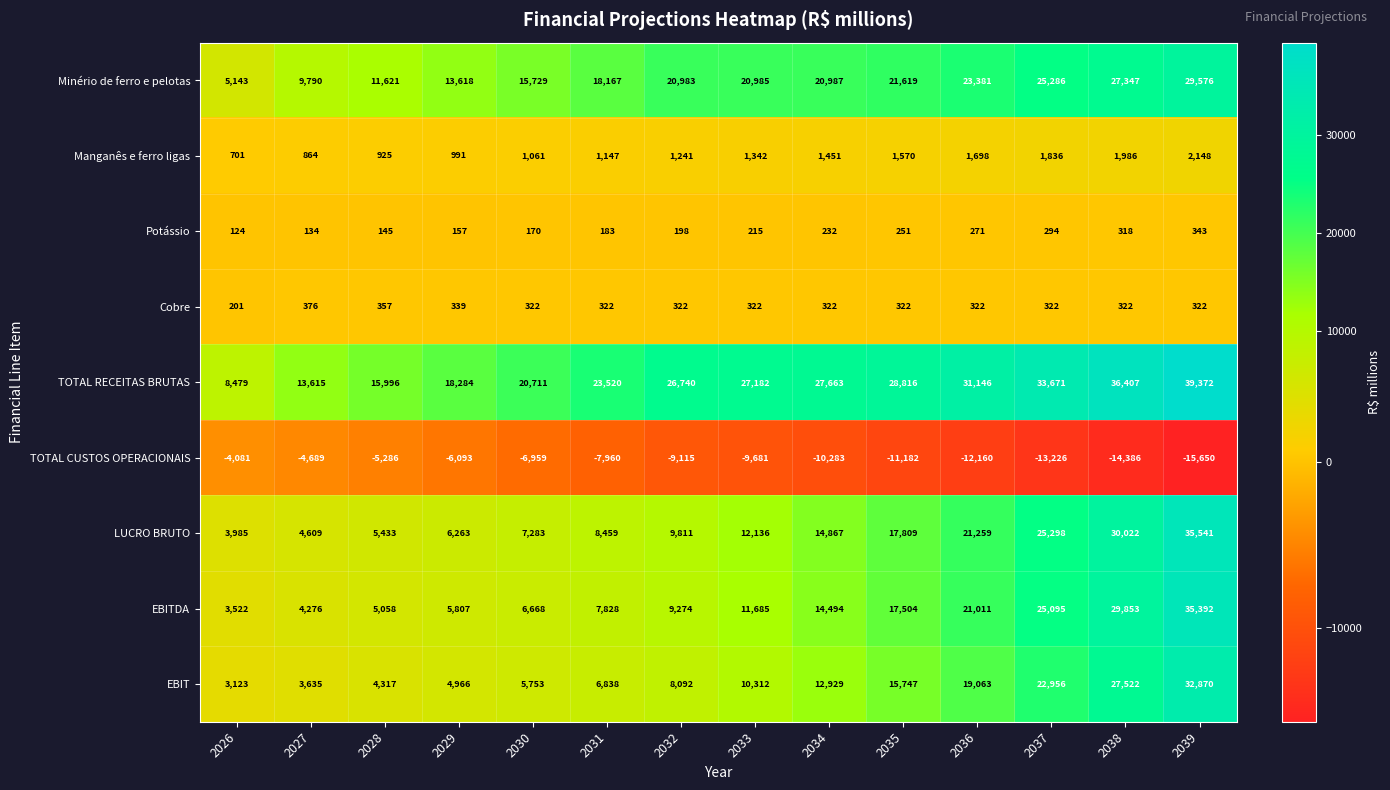

List the series in order of their peak value, highest first.

TOTAL RECEITAS BRUTAS, LUCRO BRUTO, EBITDA, EBIT, Minério de ferro e pelotas, Manganês e ferro ligas, Cobre, Potássio, TOTAL CUSTOS OPERACIONAIS